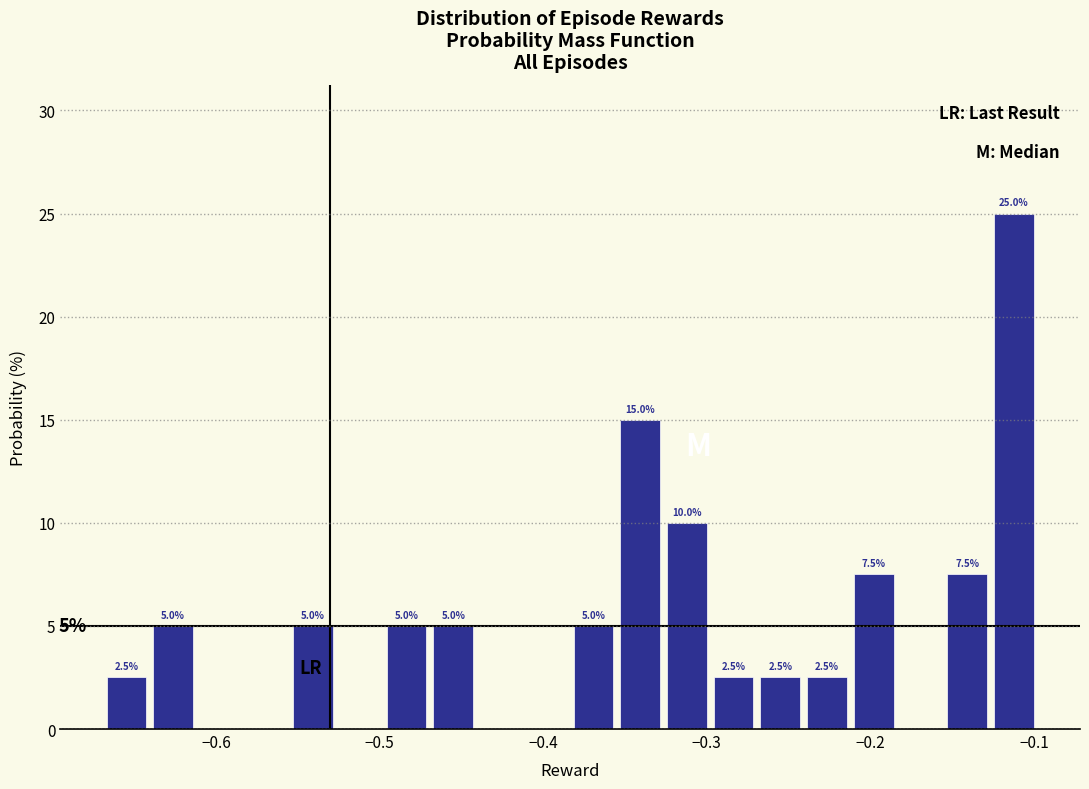

Around what value on the x-axis is the tallest bar? Give the approximate position of its centre, as read against the axis.

-0.11